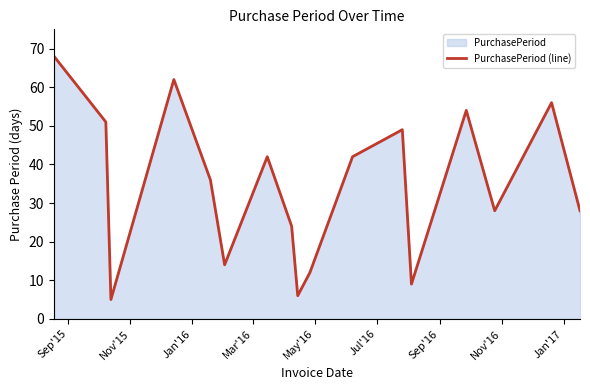

What is the difference between the maximum and minimum values?

63